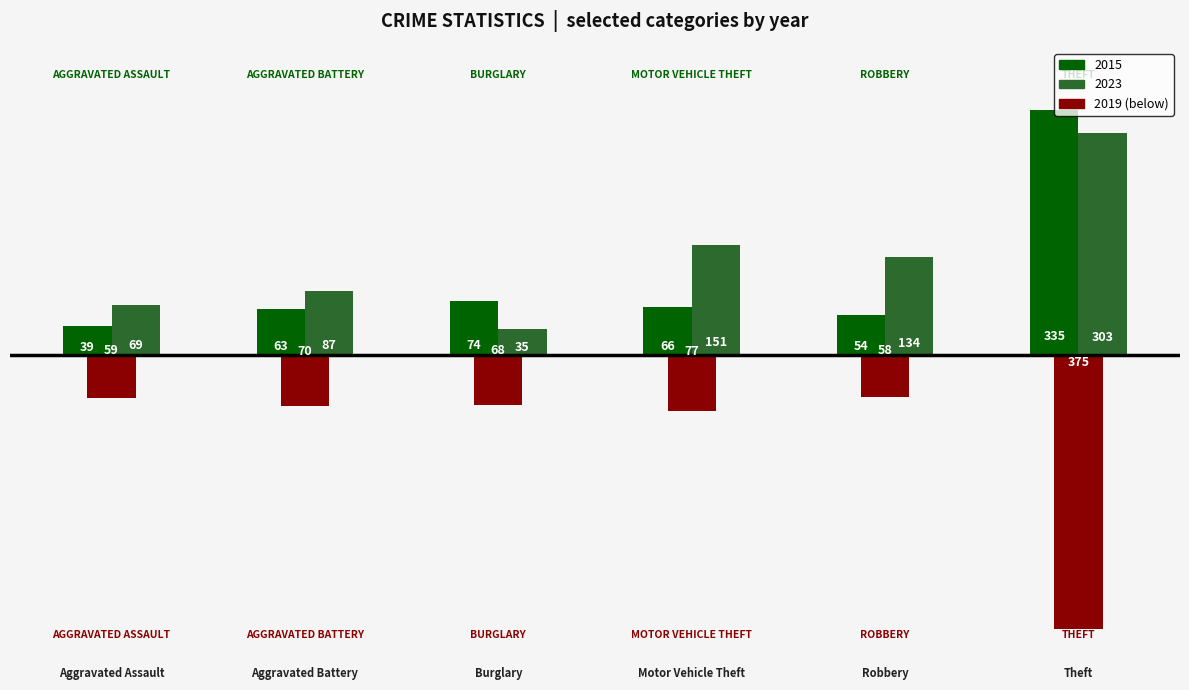

At which category does the chart reach its minimum across all series?

Theft